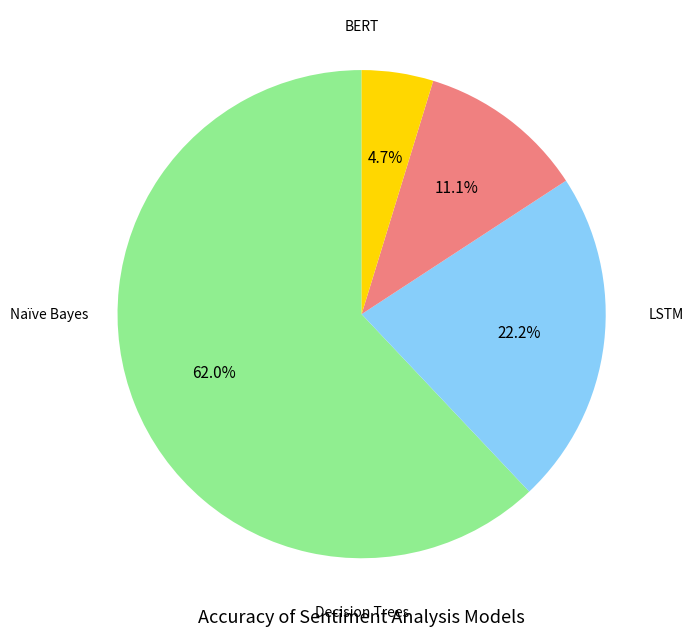

Is there any slice that represents more than half of the pie?

Yes